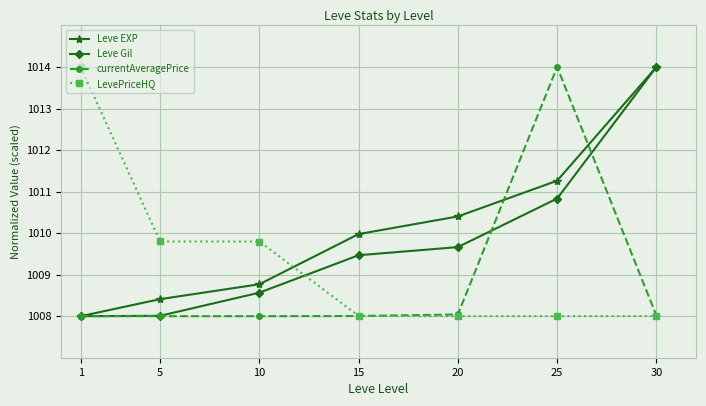

At which label does Leve Gil first exceed 1009?

15